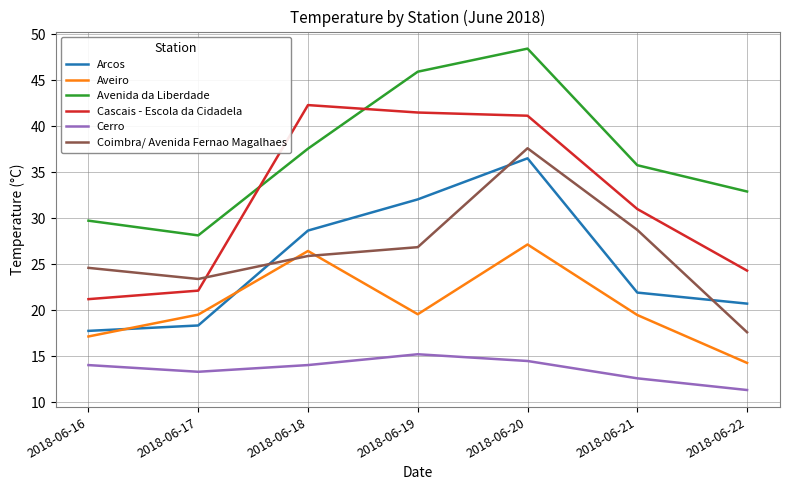

The value of Cerro at 2018-06-22 is 11.3. True or false?

True